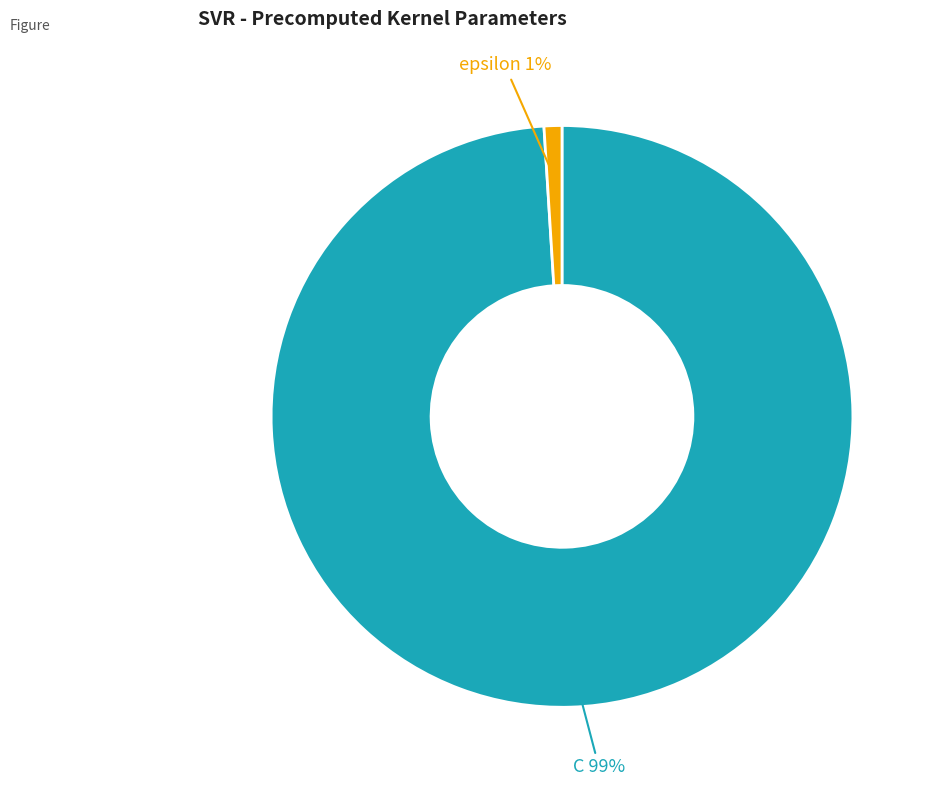

Which has a higher value, C or epsilon?

C